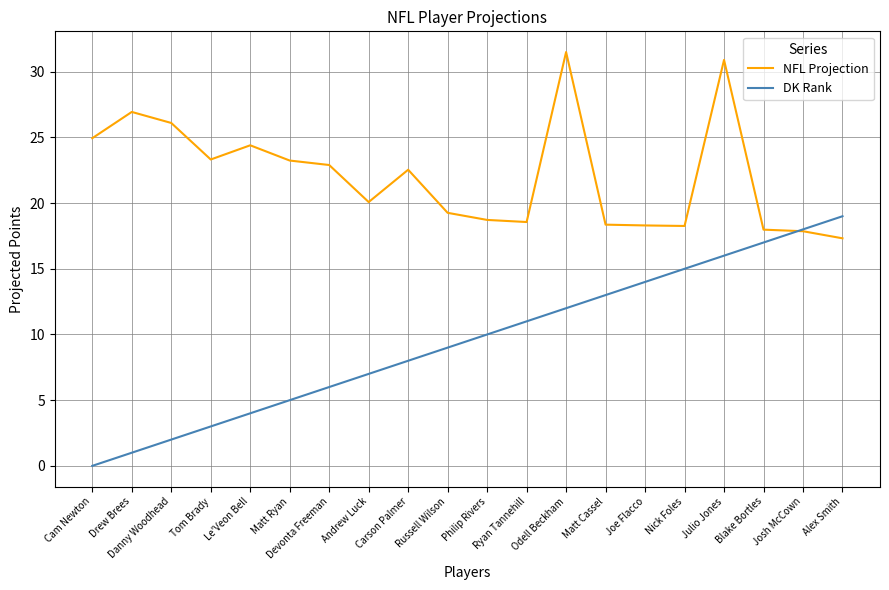

How many positive values does the DK Rank series have?

19